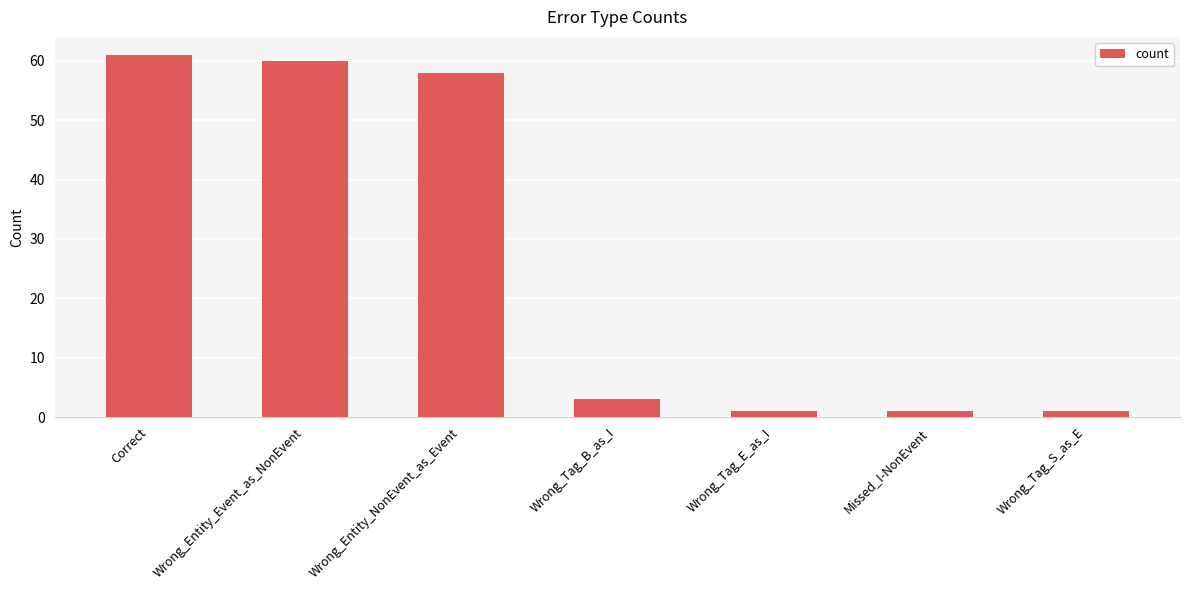

What is the label of the 4th bar from the right?

Wrong_Tag_B_as_I